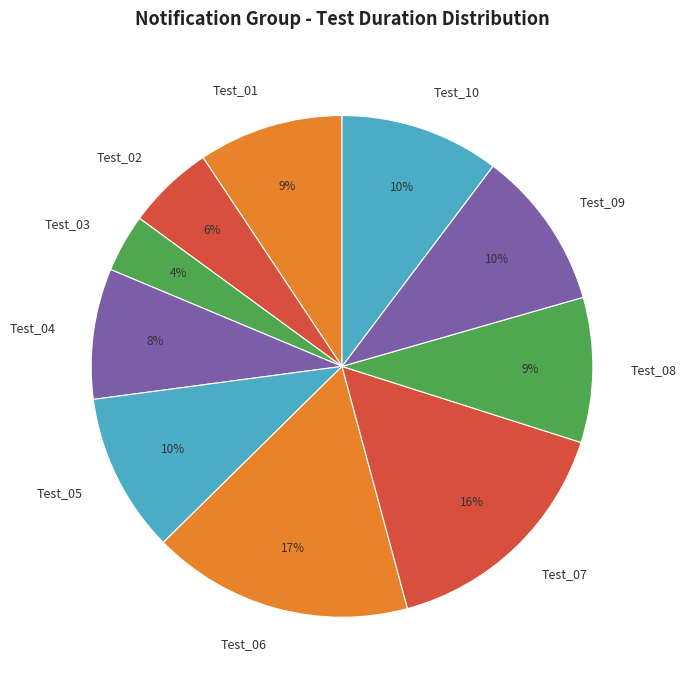

True or false: Test_08 accounts for 21% of the total.

False